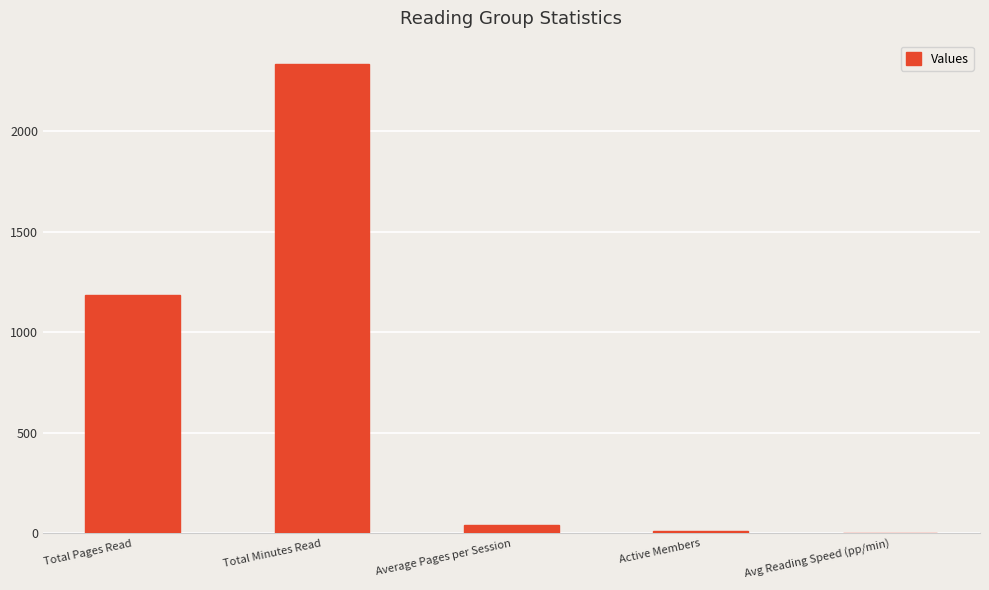

Is it true that the value at Total Pages Read is 1185.0?

True